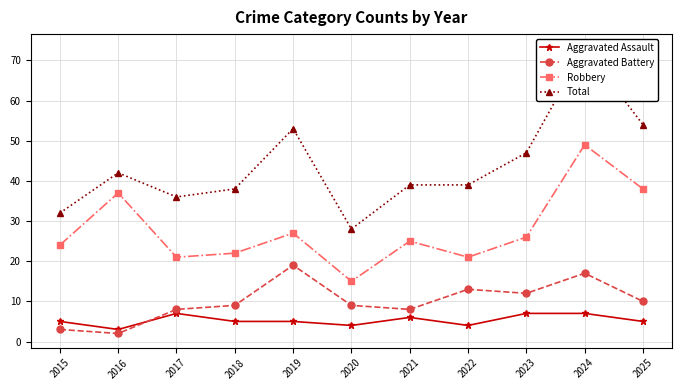

List the labels in order of Aggravated Battery value, smallest first.

2016, 2015, 2017, 2021, 2018, 2020, 2025, 2023, 2022, 2024, 2019